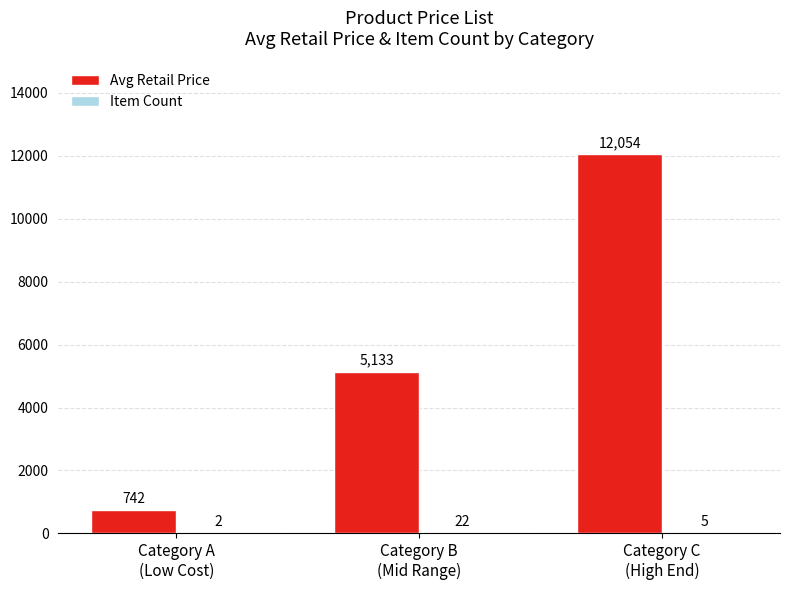

Are the bars grouped side by side (vs. stacked)?

Yes